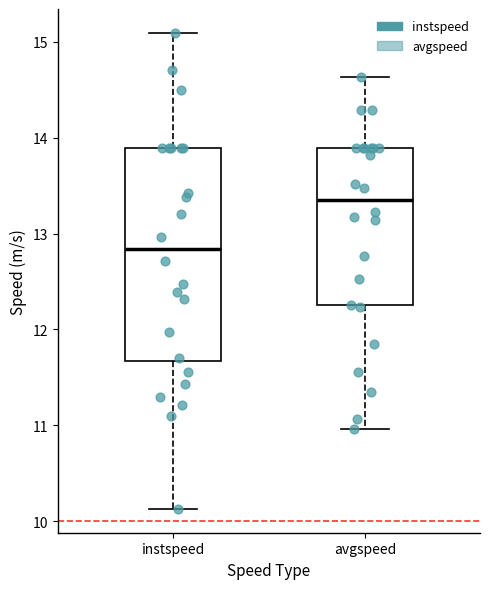

Reading left to right, transcribe this box plot: for each box, give where its median line is, the range the box spans, and where its two whiskers end, as read against the y-axis. The values are not printed on the chart, so give them approximately, as read against the axis.

instspeed: median 12.8, box 11.7 to 13.9, whiskers 10.1 to 15.1
avgspeed: median 13.3, box 12.2 to 13.9, whiskers 11.0 to 14.6